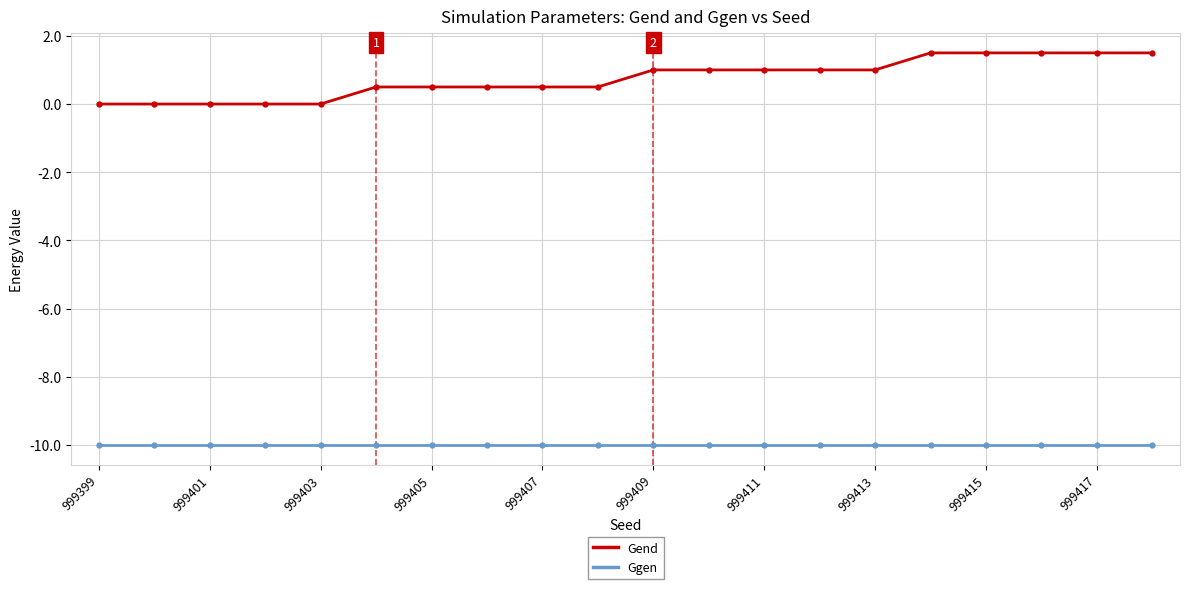

Rank the series by their average value, from lowest to highest.

Ggen, Gend